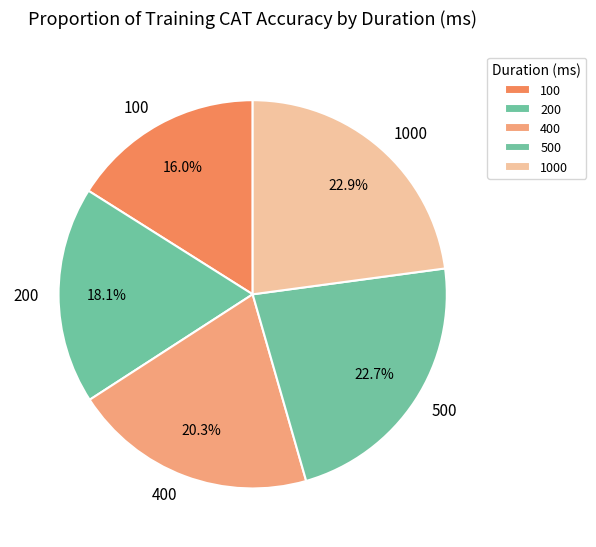

Count the number of slices in the pie.

5